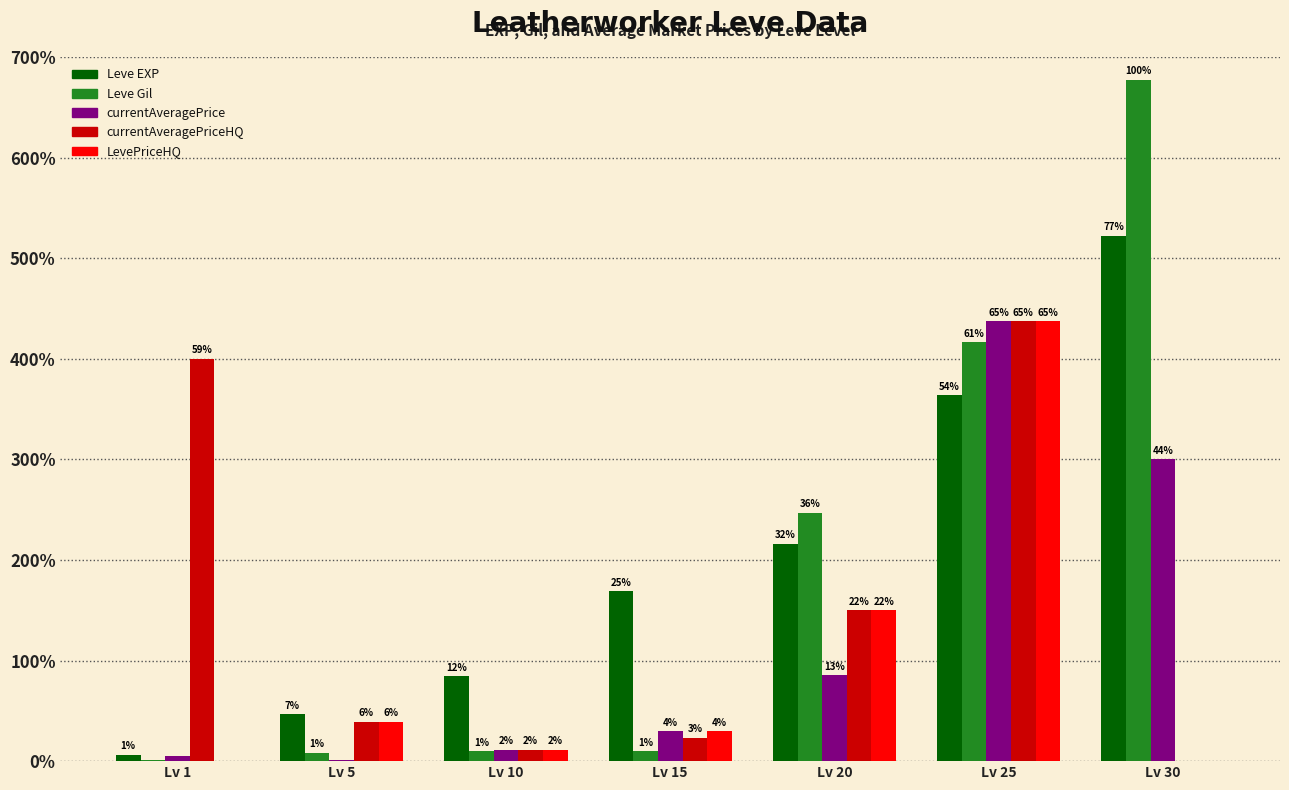

Reading left to right, list all the values displayed in this chart.

Leve EXP: Lv 1=630.0	Lv 5=4660.0	Lv 10=8430.0	Lv 15=16910.0	Lv 20=21600.0	Lv 25=36390.0	Lv 30=52220.0
Leve Gil: Lv 1=112.0	Lv 5=840.0	Lv 10=990.0	Lv 15=980.0	Lv 20=24710.0	Lv 25=41630.0	Lv 30=67730.0
currentAveragePrice: Lv 1=462.0	Lv 5=116.7	Lv 10=1125.0	Lv 15=2969.0	Lv 20=8567.5	Lv 25=43725.0	Lv 30=30000.0
currentAveragePriceHQ: Lv 1=40000.0	Lv 5=3904.0	Lv 10=1125.0	Lv 15=2333.3	Lv 20=15000.0	Lv 25=43725.0	Lv 30=0.0
LevePriceHQ: Lv 1=0.0	Lv 5=3904.0	Lv 10=1125.0	Lv 15=2969.0	Lv 20=15000.0	Lv 25=43725.0	Lv 30=0.0